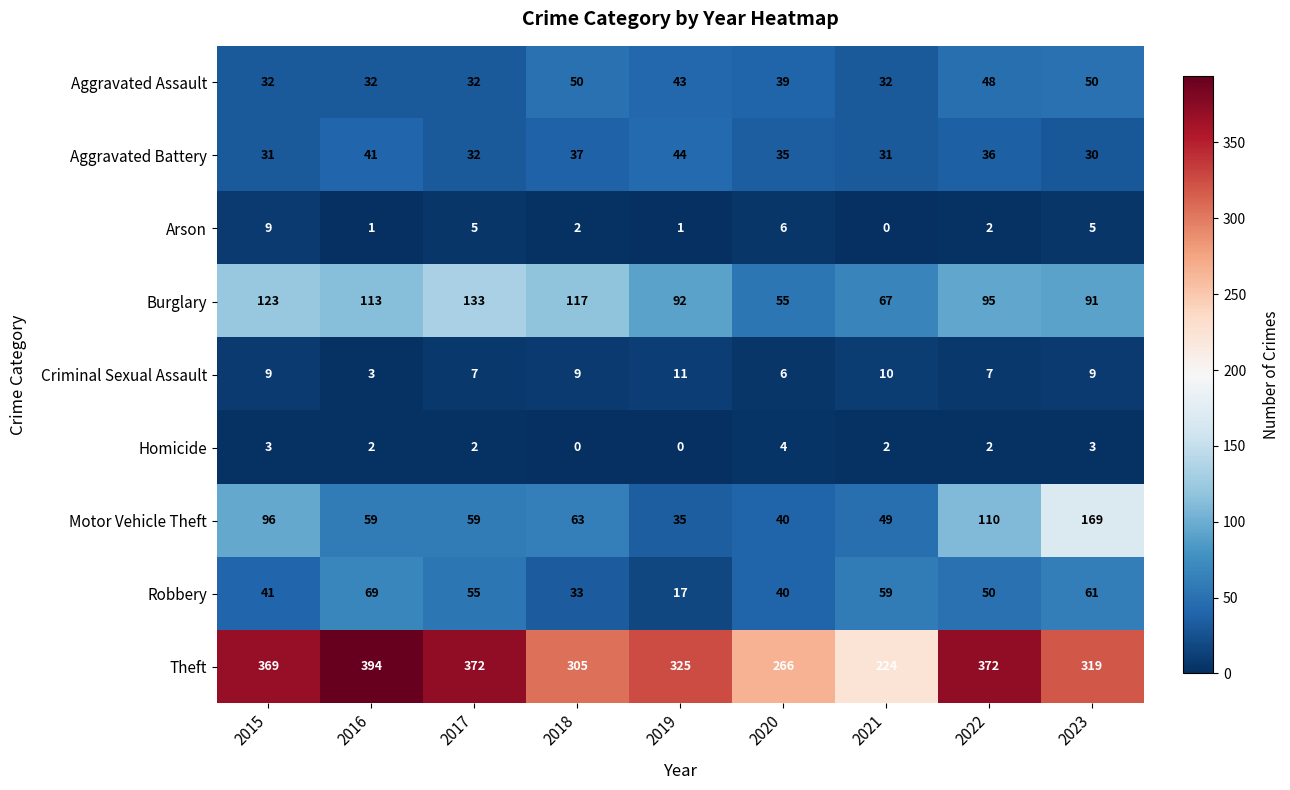

Is it true that Aggravated Battery equals 35 at 2020?

True